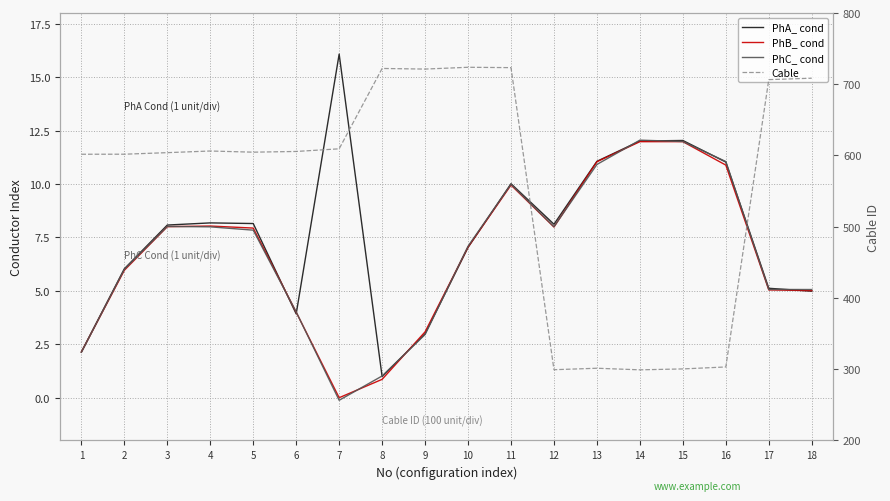

Reading left to right, extract all data points from this chart.

PhA_ cond: 1=2.1	2=6.0	3=8.1	4=8.2	5=8.1	6=3.9	7=16.1	8=1.0	9=3.0	10=7.0	11=10.0	12=8.1	13=11.1	14=12.0	15=12.0	16=11.0	17=5.1	18=5.0
PhB_ cond: 1=2.1	2=6.0	3=8.0	4=8.0	5=7.9	6=4.0	7=-0.0	8=0.9	9=3.1	10=7.0	11=9.9	12=8.0	13=11.0	14=12.0	15=12.0	16=10.9	17=5.0	18=5.0
PhC_ cond: 1=2.1	2=6.0	3=8.0	4=8.0	5=7.8	6=4.0	7=-0.1	8=1.0	9=3.0	10=7.1	11=10.0	12=8.0	13=10.9	14=12.1	15=12.0	16=11.0	17=5.1	18=5.1
Cable: 1=601.7	2=601.8	3=604.0	4=606.3	5=604.6	6=605.6	7=609.4	8=722.2	9=721.3	10=723.8	11=723.3	12=299.3	13=301.4	14=299.1	15=300.4	16=303.2	17=706.5	18=708.5